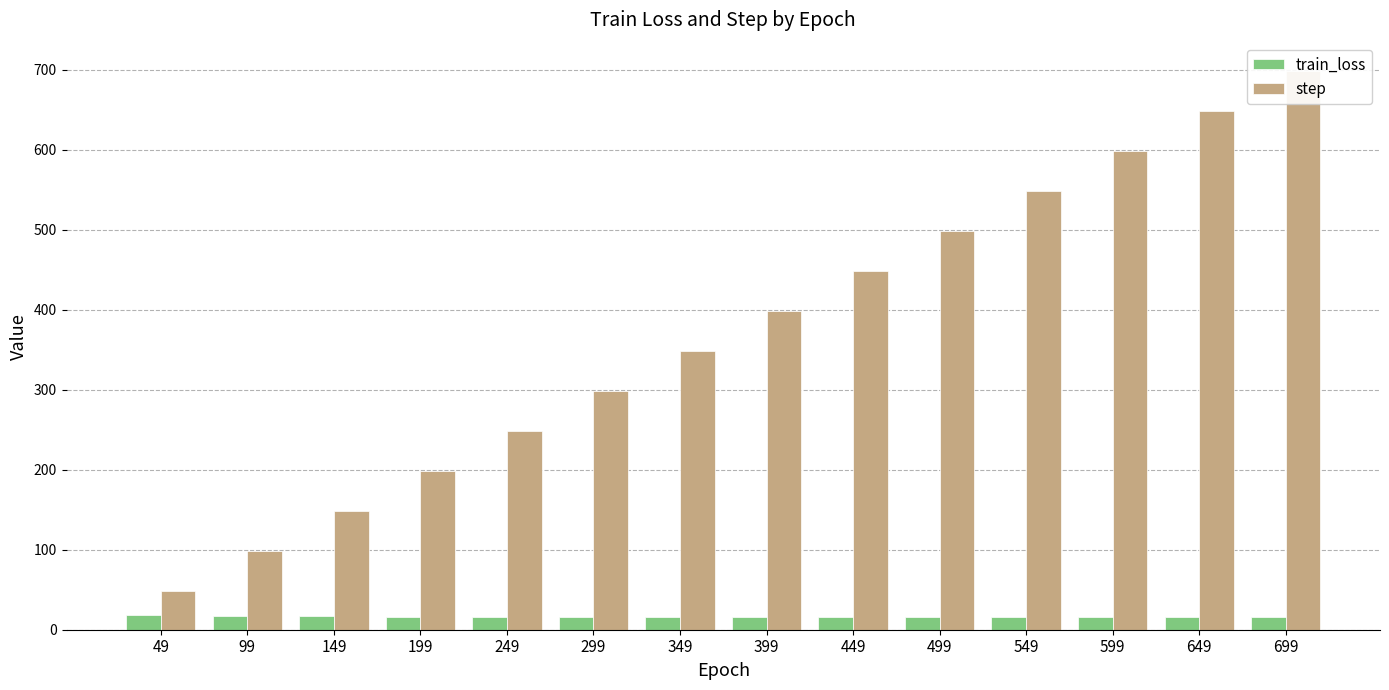

Which series has the widest spread of values?

step